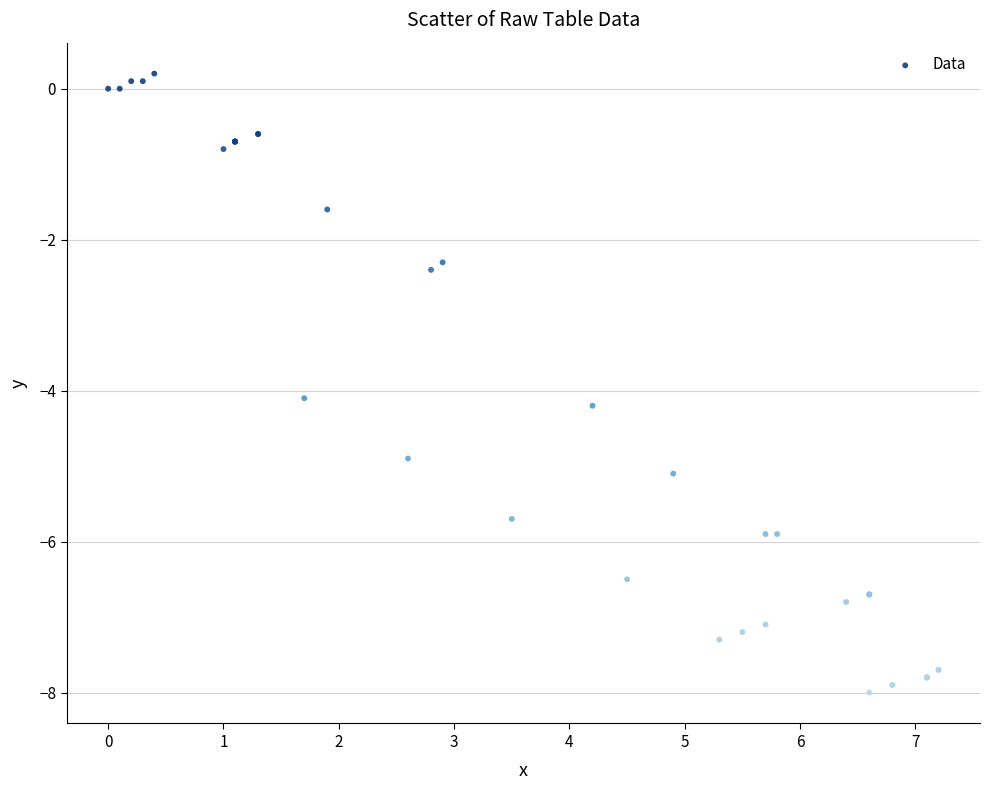

What Y value in the scatter plot is closest to -3?

-2.4